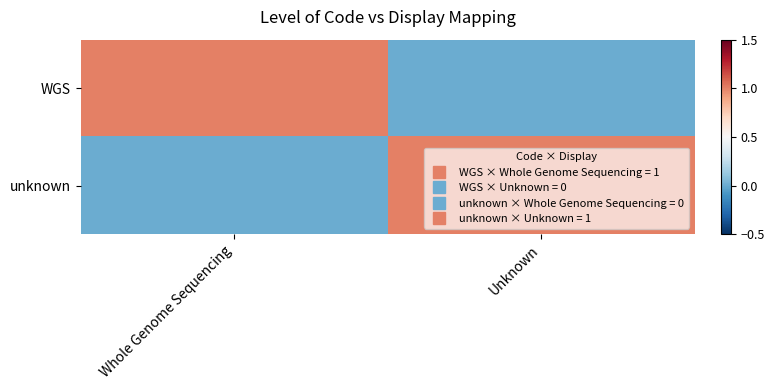

How many distinct data groups are displayed?

2